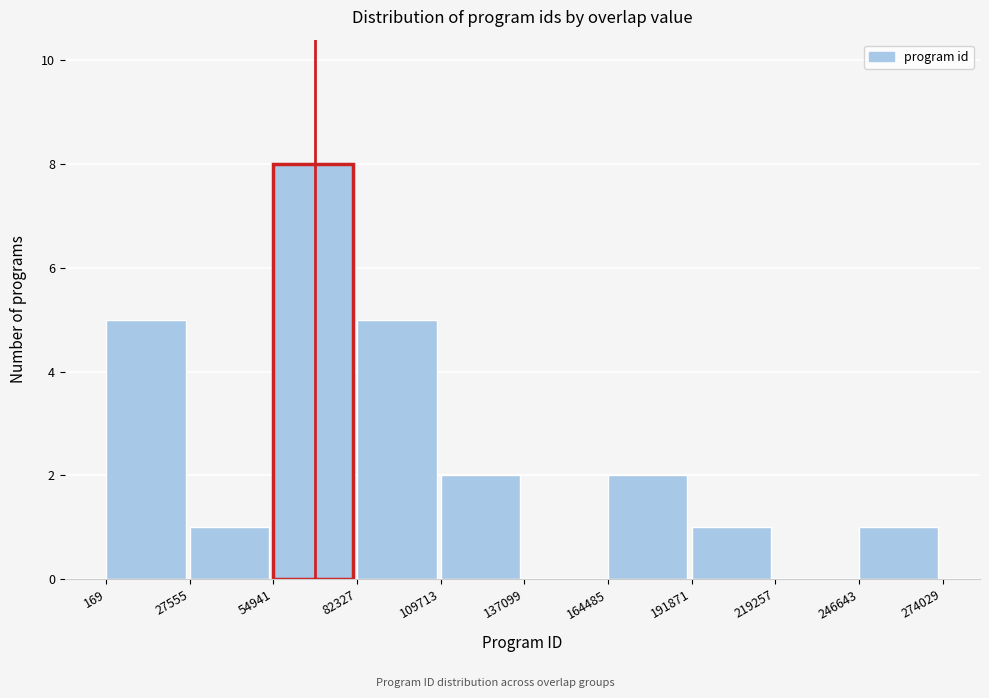

Over which range of the x-axis is the bar tallest?

54941 to 82327